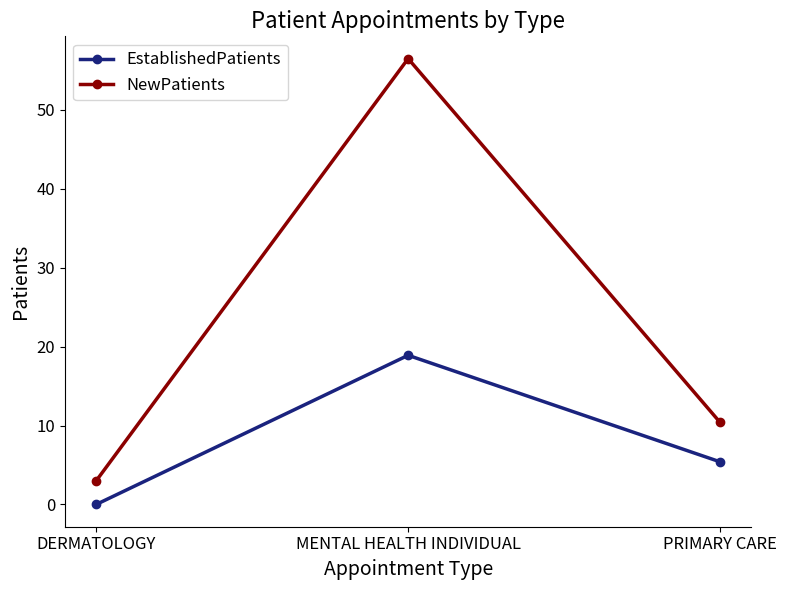

At which category does the chart reach its minimum across all series?

DERMATOLOGY